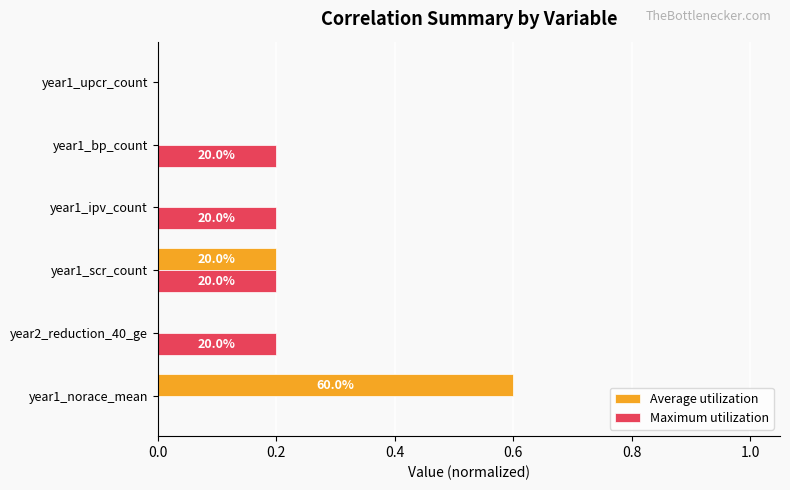

Which series has the largest range (max minus min)?

Average utilization